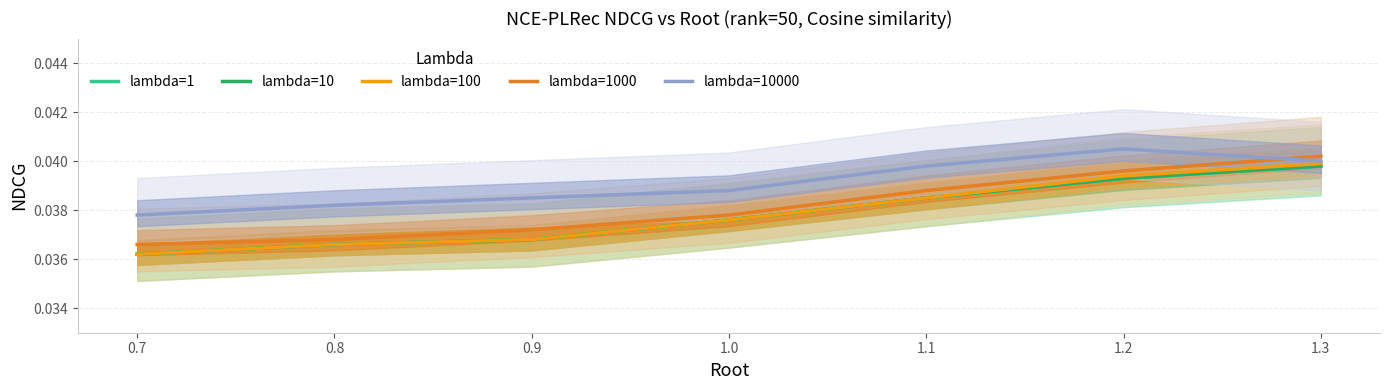

In lambda=10000, how many points are higher than both neighbors (excluding endpoints)?

1